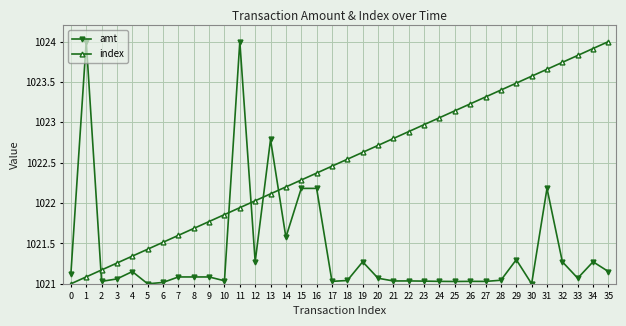

What is the difference between the maximum and minimum values in the amt series?

3.0